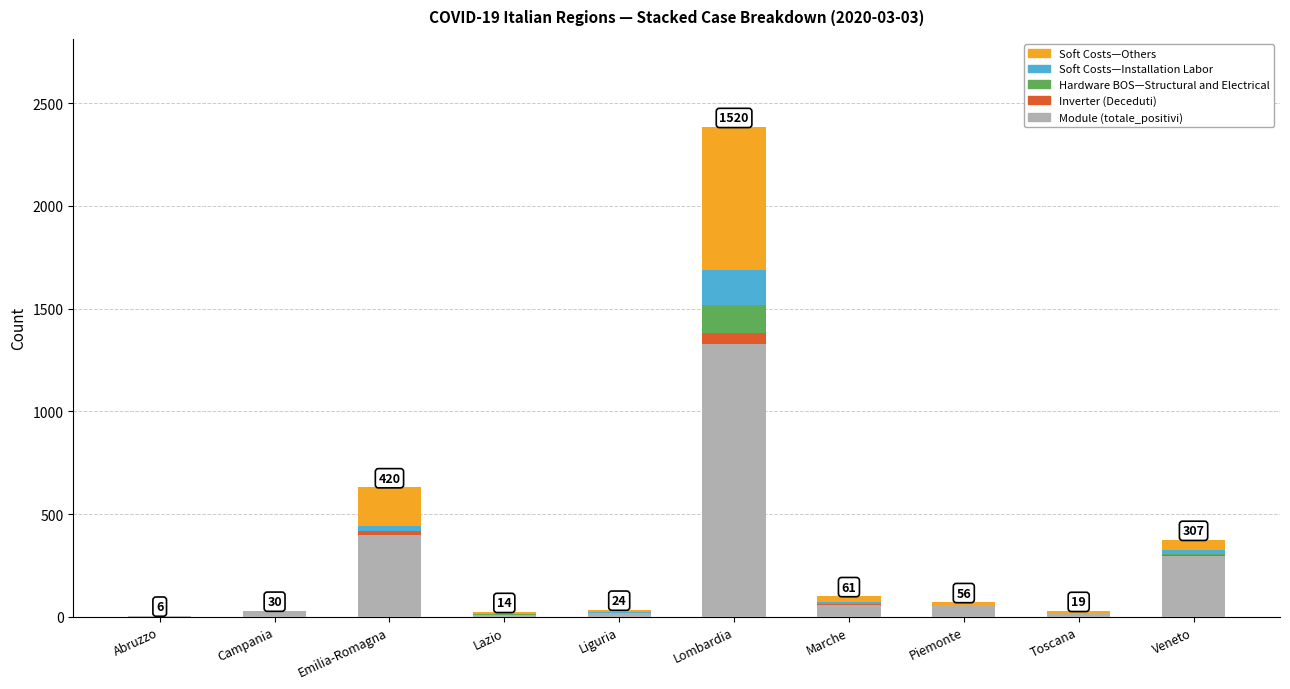

At which category is the sum across all series the highest?

Lombardia